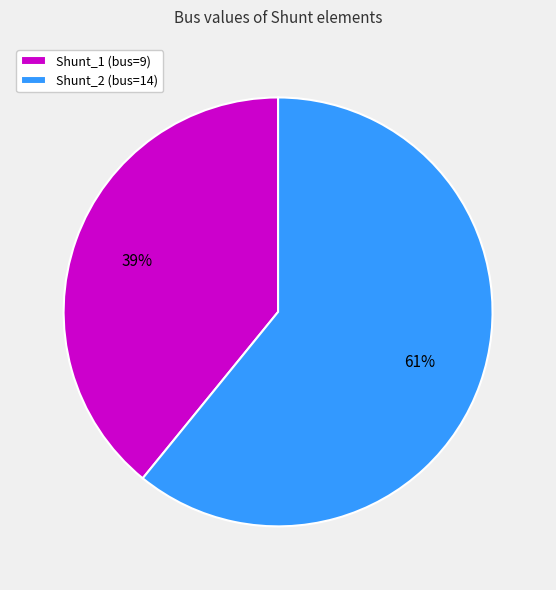

Between Shunt_1 and Shunt_2, which is larger?

Shunt_2